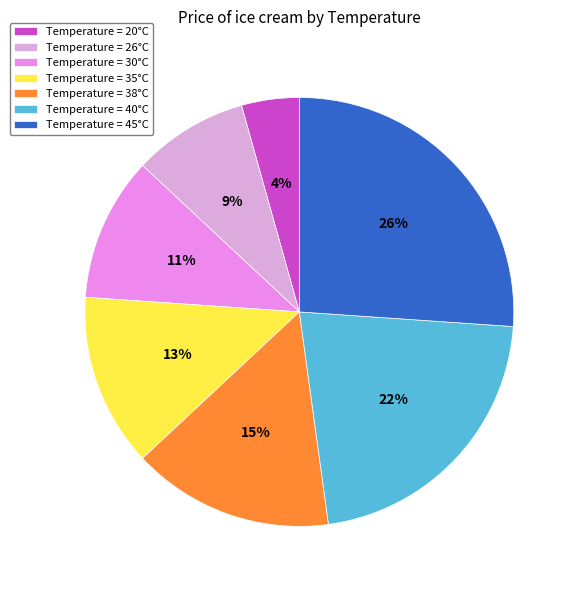

Rank the categories by value from lowest to highest.

Temperature = 20°C, Temperature = 26°C, Temperature = 30°C, Temperature = 35°C, Temperature = 38°C, Temperature = 40°C, Temperature = 45°C